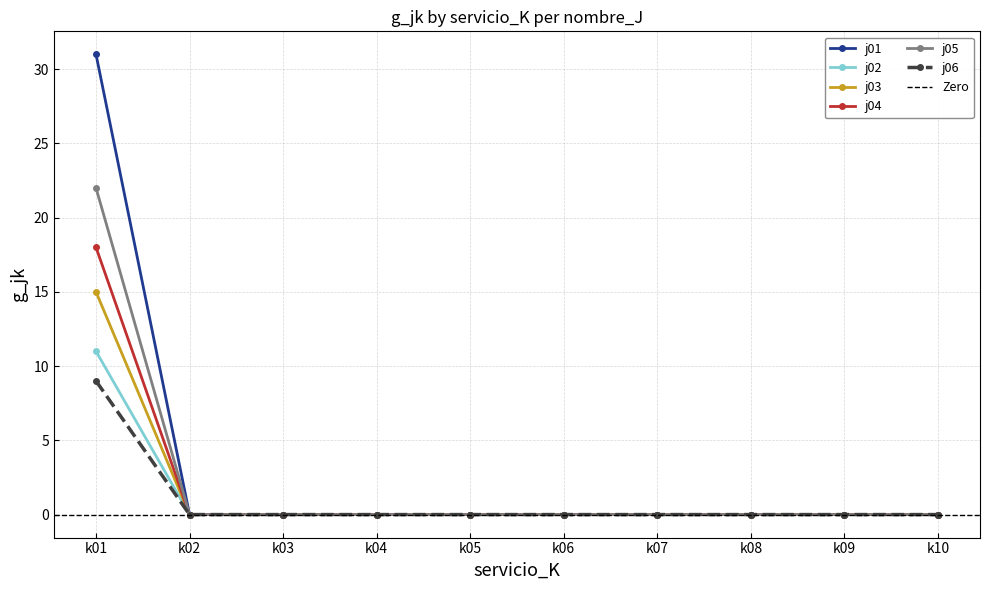

Which category has the highest value across all series?

k01